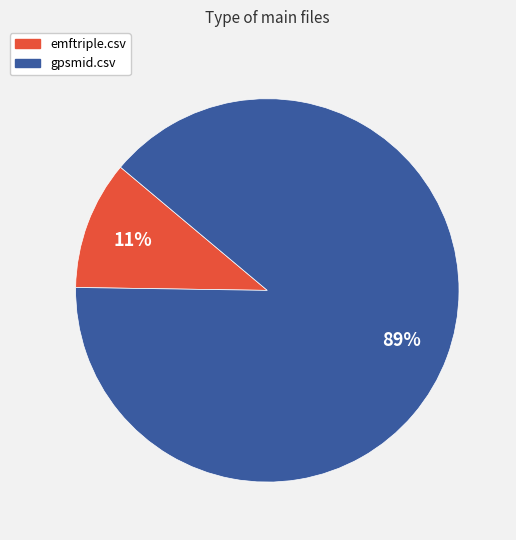

Combined, do gpsmid.csv and emftriple.csv account for over 50%?

Yes